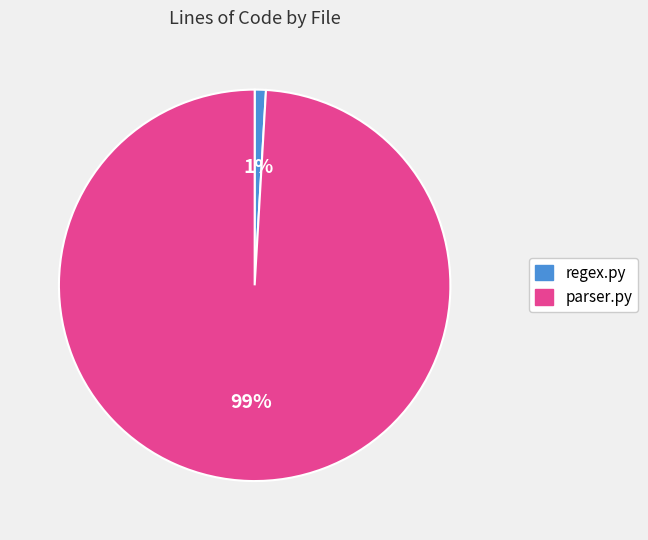

What is the largest slice in the pie chart?

parser.py